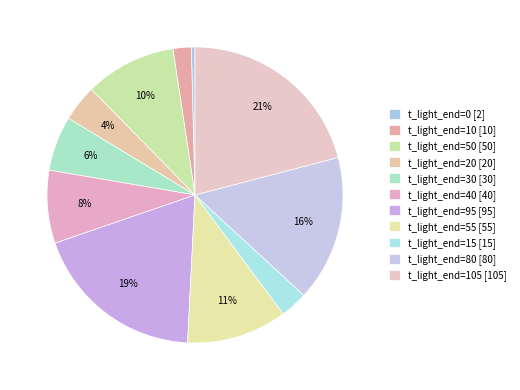

How many slices are in this pie chart?

11